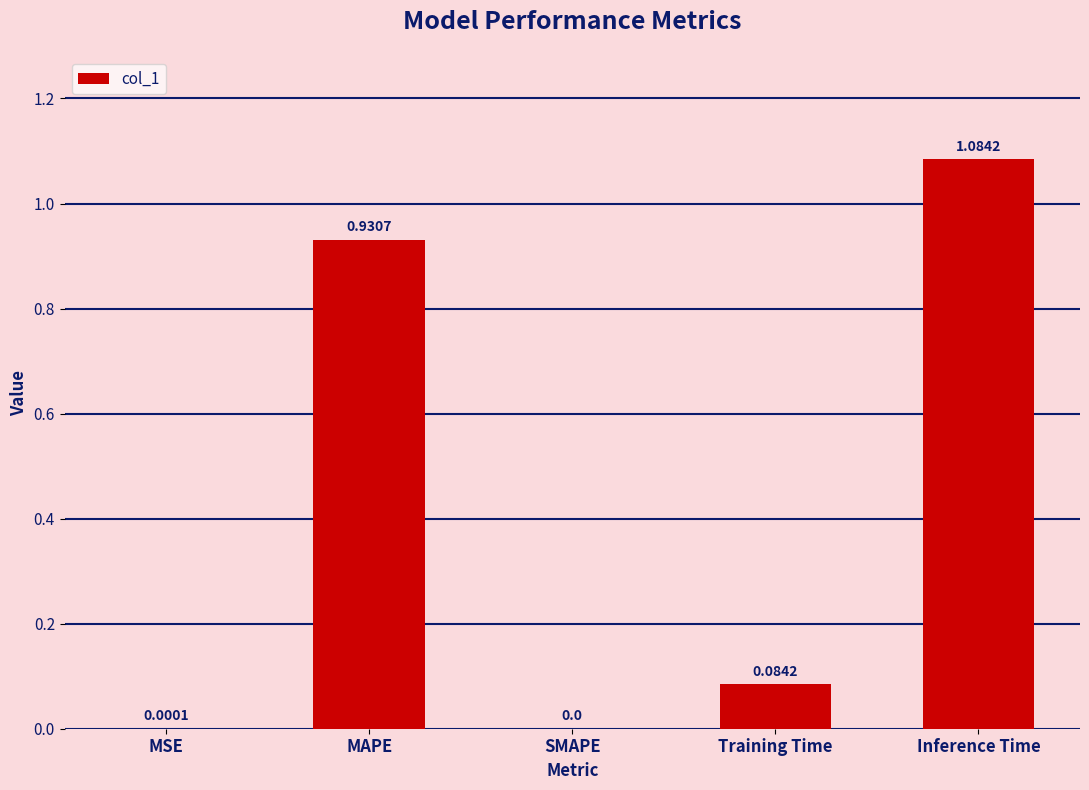

At which category does the chart reach its peak across all series?

Inference Time